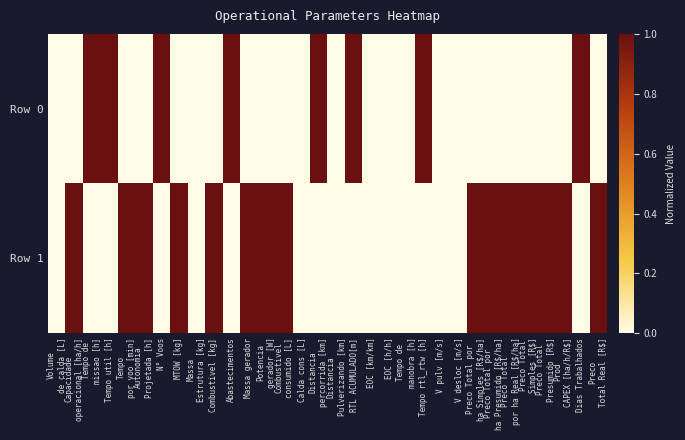

Rank the series by their average value, from highest to lowest.

Row 1, Row 0